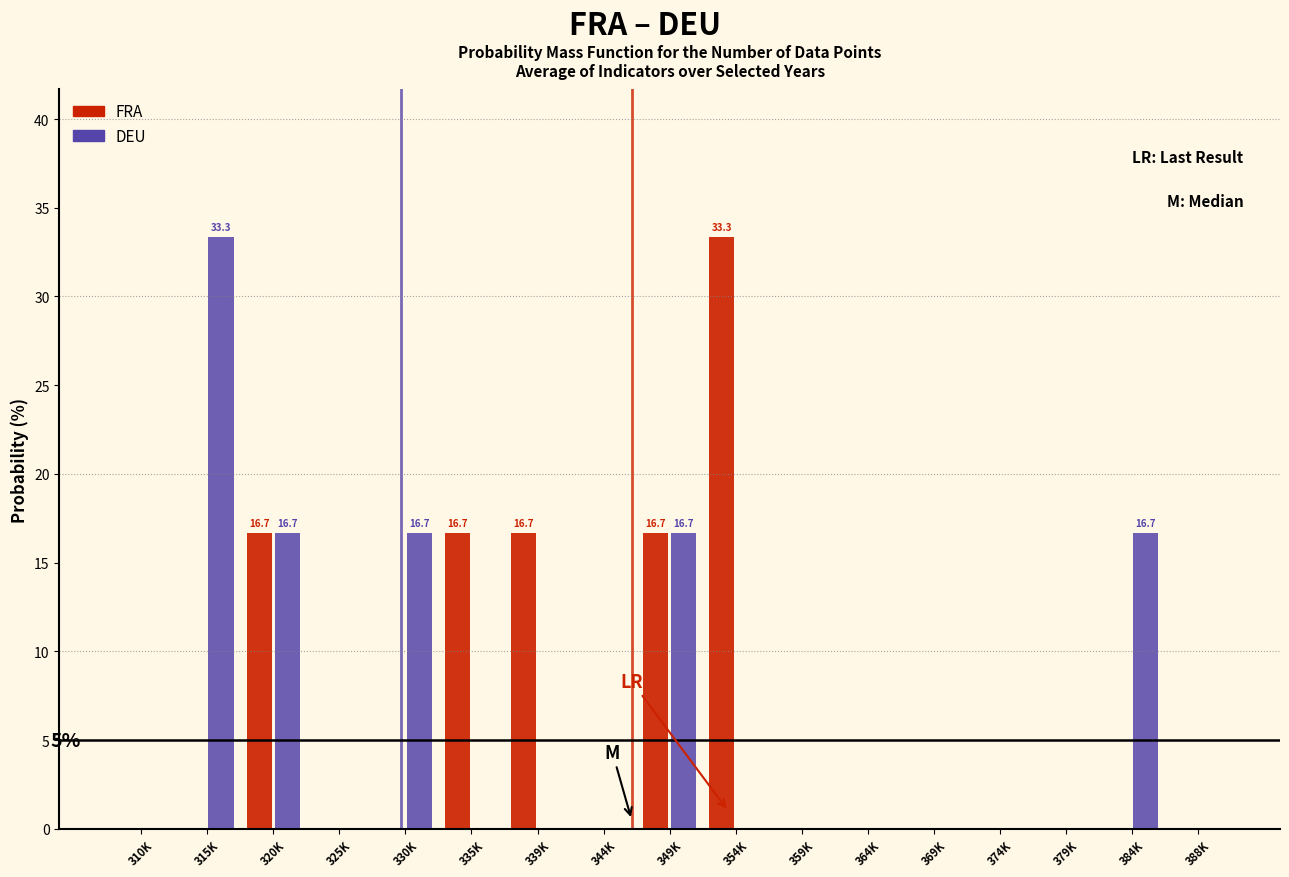

What is the total value across all series at 320K?

33.3